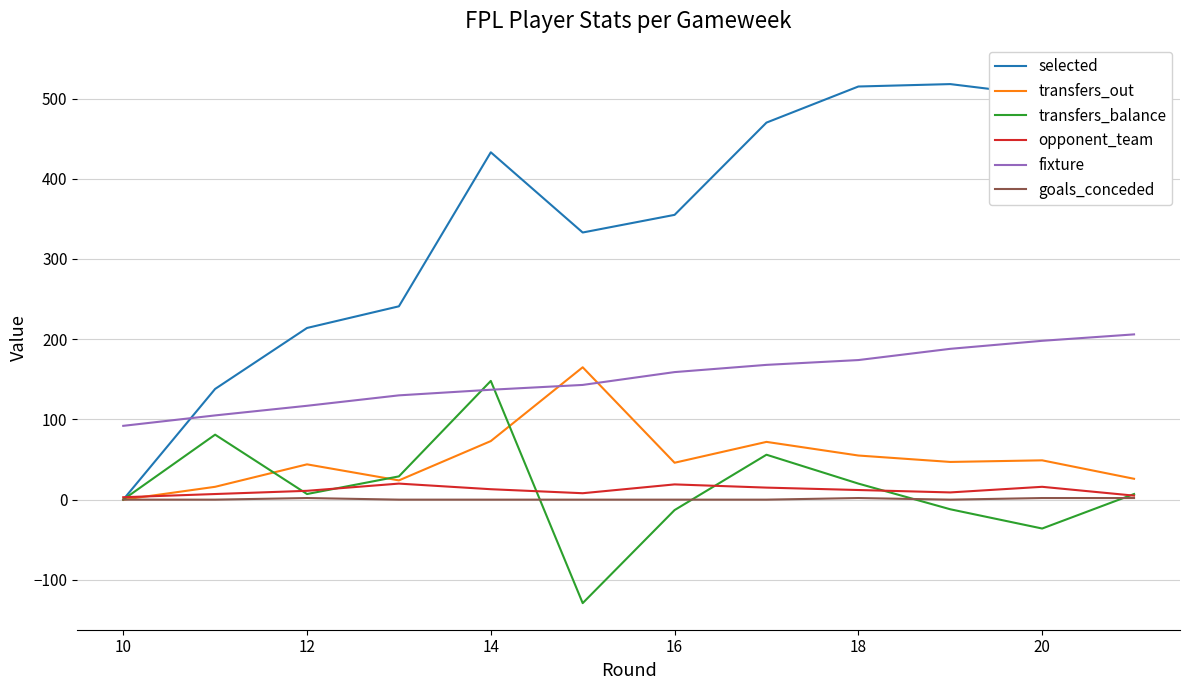

What is the label of the 3rd point from the left?

12